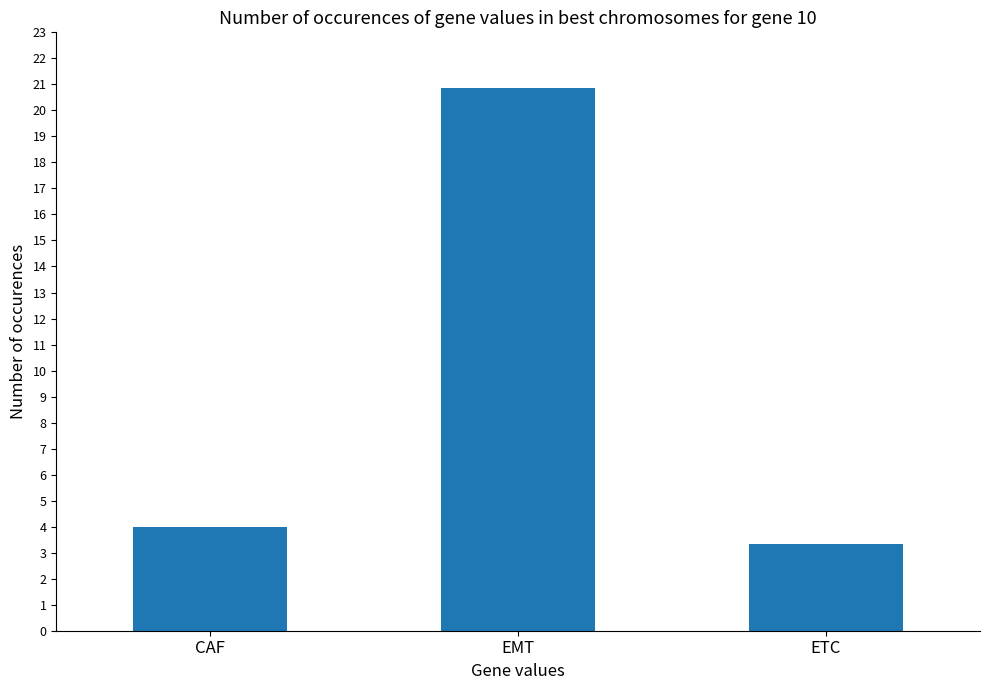

Read the value at CAF.

4.0